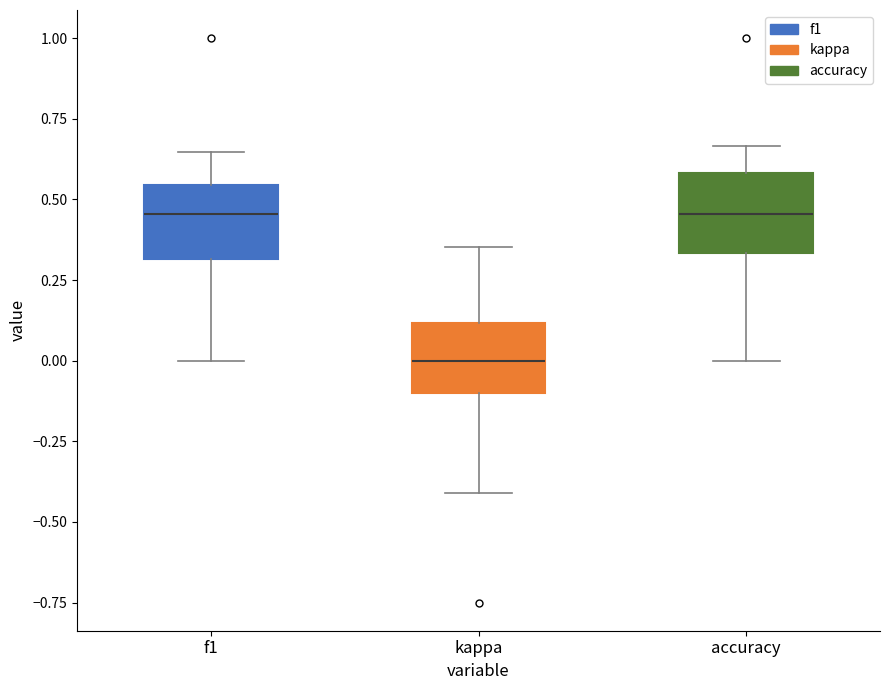

Reading left to right, read every box against the y-axis: the position of its median line, the range the box covers, and the ends of its whiskers. The values are not printed on the chart, so give them approximately, as read against the axis.

f1: median 0.45, box 0.30 to 0.55, whiskers 0.00 to 0.65
kappa: median 0.00, box -0.10 to 0.10, whiskers -0.40 to 0.35
accuracy: median 0.45, box 0.35 to 0.60, whiskers 0.00 to 0.65